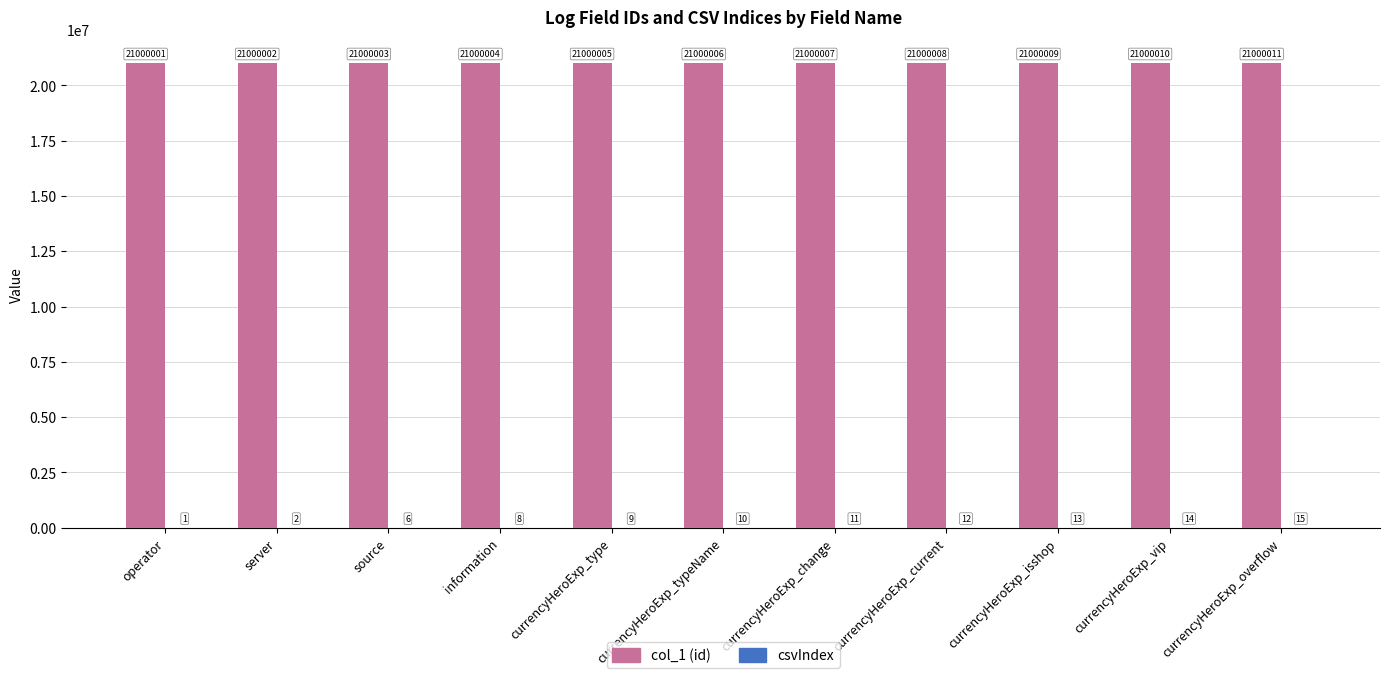

The value of col_1 (id) at information is 21000004. True or false?

True